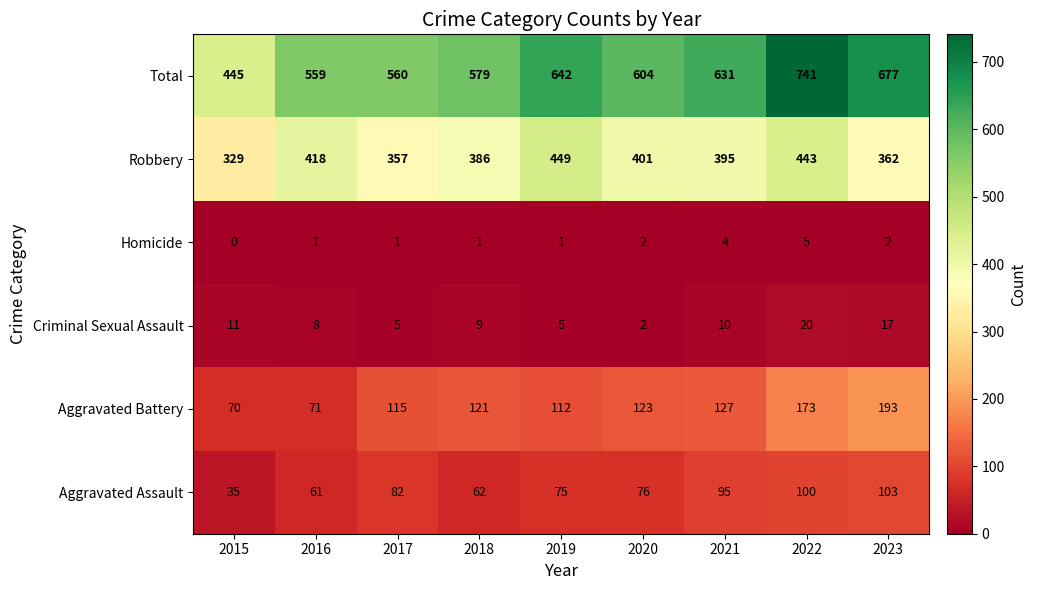

Which series changed the most between 2017 and 2018?

Robbery